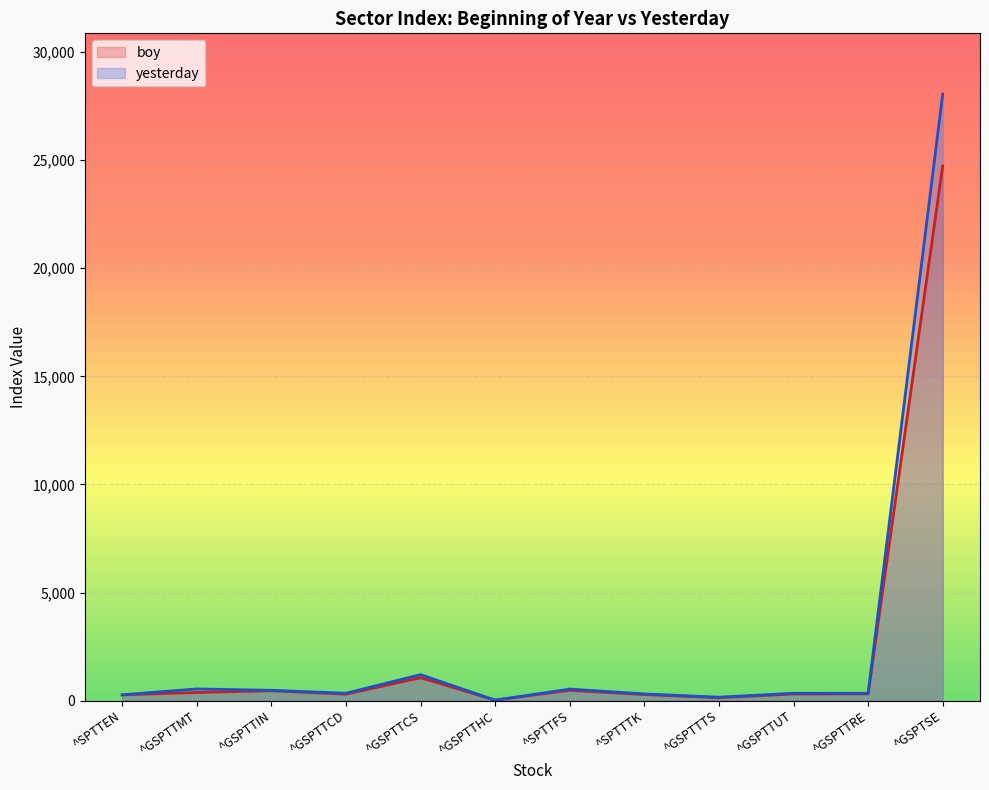

The value of yesterday at ^SPTTFS is 535.1. True or false?

True